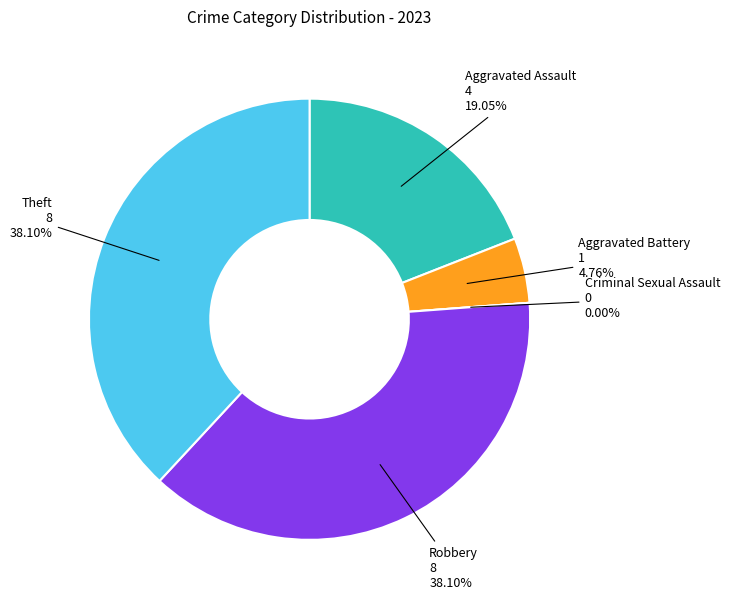

To the nearest percent, what percentage of the pie is Aggravated Assault?

19%